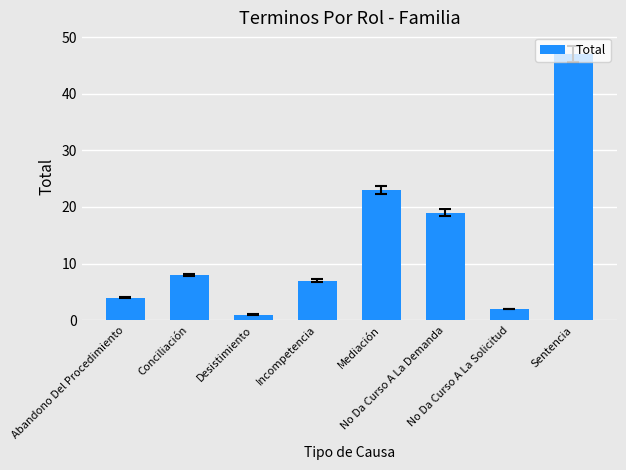

What is the average value?

14